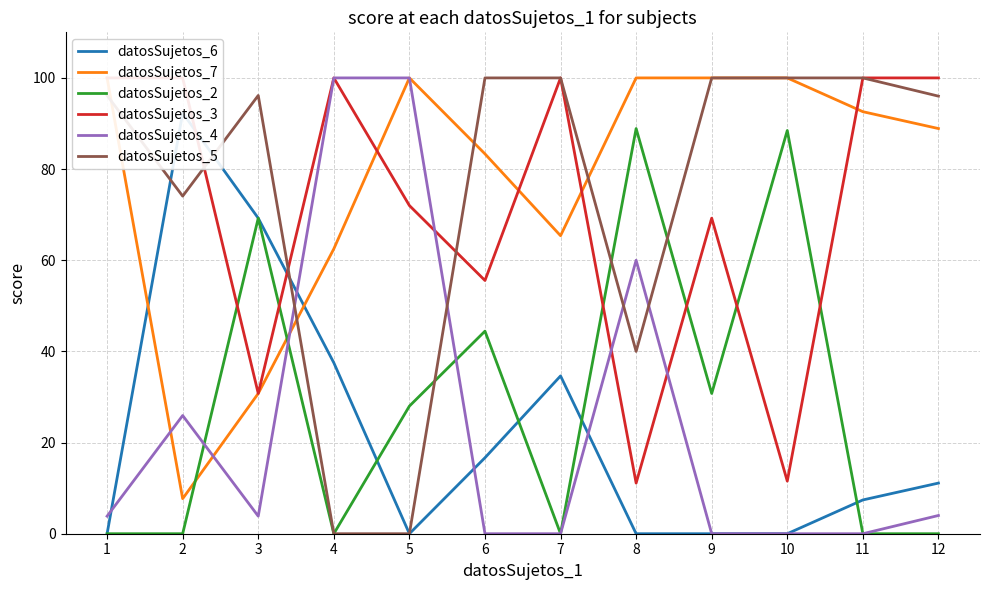

Reading right to left, transcribe all the data shown in this chart.

datosSujetos_6: 11.1	7.4	0.0	0.0	0.0	34.6	16.7	0.0	37.5	69.2	92.3	0.0
datosSujetos_7: 88.9	92.6	100.0	100.0	100.0	65.4	83.3	100.0	62.5	30.8	7.7	100.0
datosSujetos_2: 0.0	0.0	88.5	30.8	88.9	0.0	44.4	28.0	0.0	69.2	0.0	0.0
datosSujetos_3: 100.0	100.0	11.5	69.2	11.1	100.0	55.6	72.0	100.0	30.8	100.0	100.0
datosSujetos_4: 4.0	0.0	0.0	0.0	60.0	0.0	0.0	100.0	100.0	3.9	25.9	3.9
datosSujetos_5: 96.0	100.0	100.0	100.0	40.0	100.0	100.0	0.0	0.0	96.2	74.1	96.2